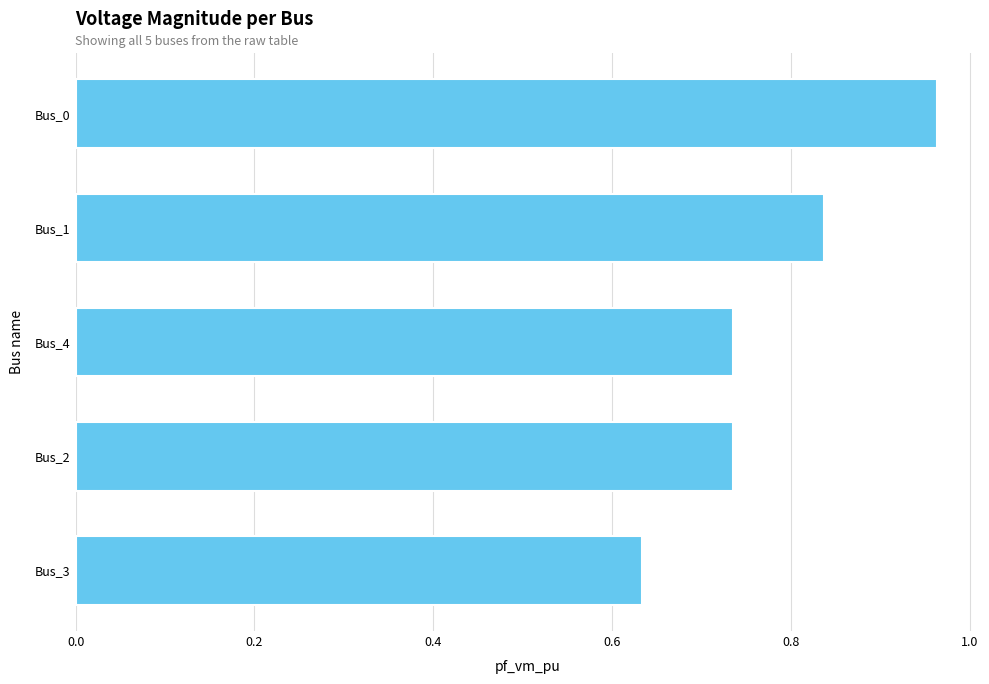

Count the values in the range 0 to 1.

5